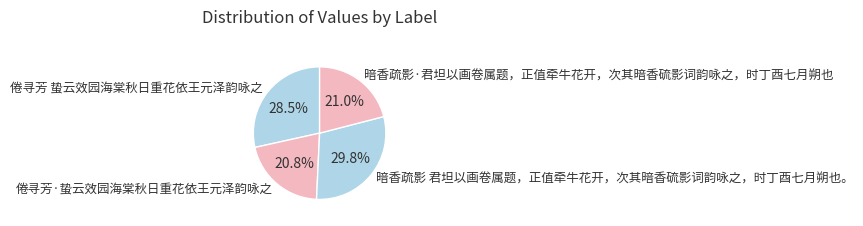

What is the largest slice in the pie chart?

暗香疏影 君坦以画卷属题，正值牵牛花开，次其暗香硫影词韵咏之，时丁酉七月朔也。